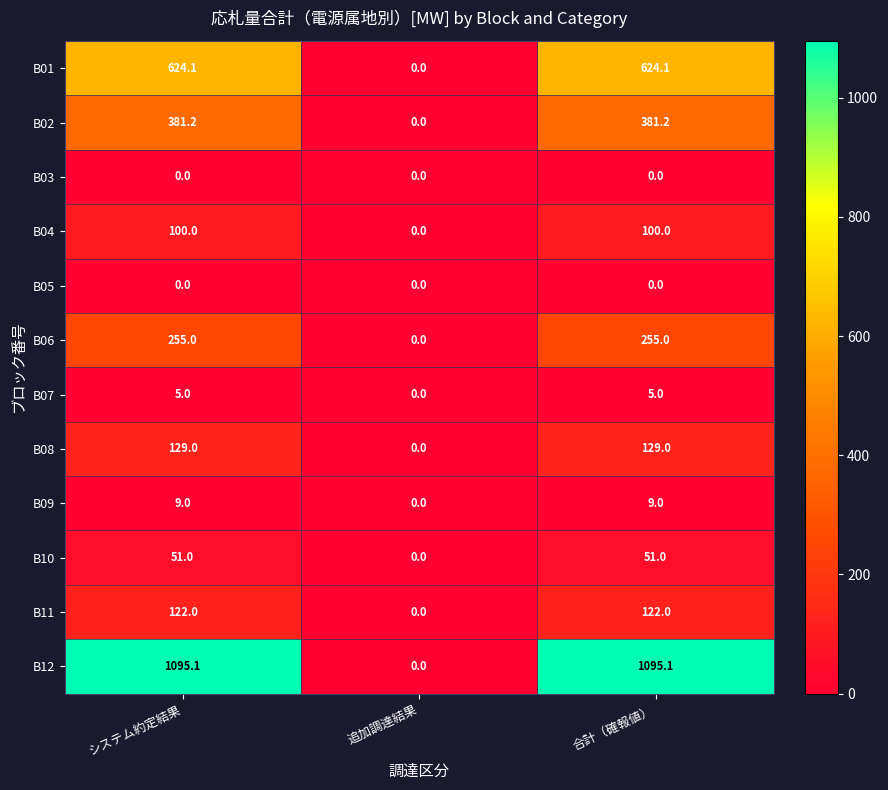

Count the B06 values in the range 0 to 255.

3